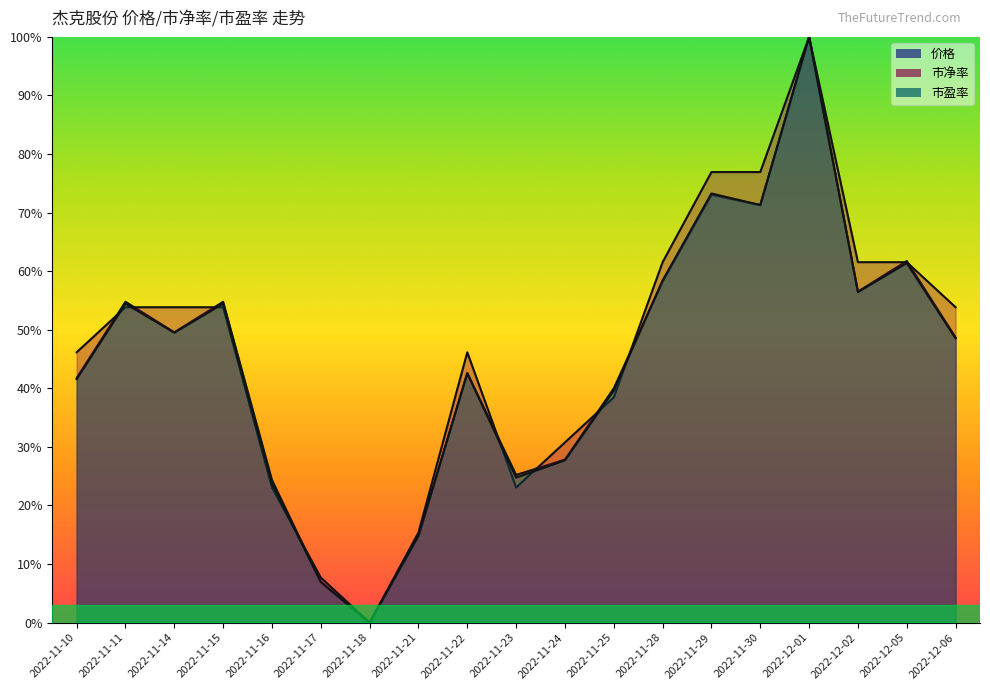

At which label does 价格 first exceed 48?

2022-11-11